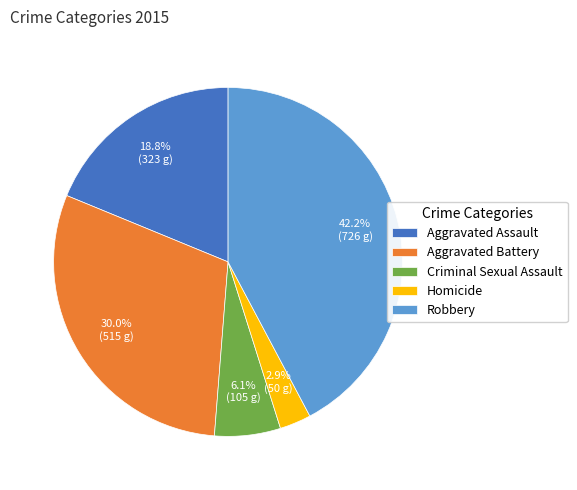

Approximately how many times larger is the value at Aggravated Battery compared to Homicide?

10.3